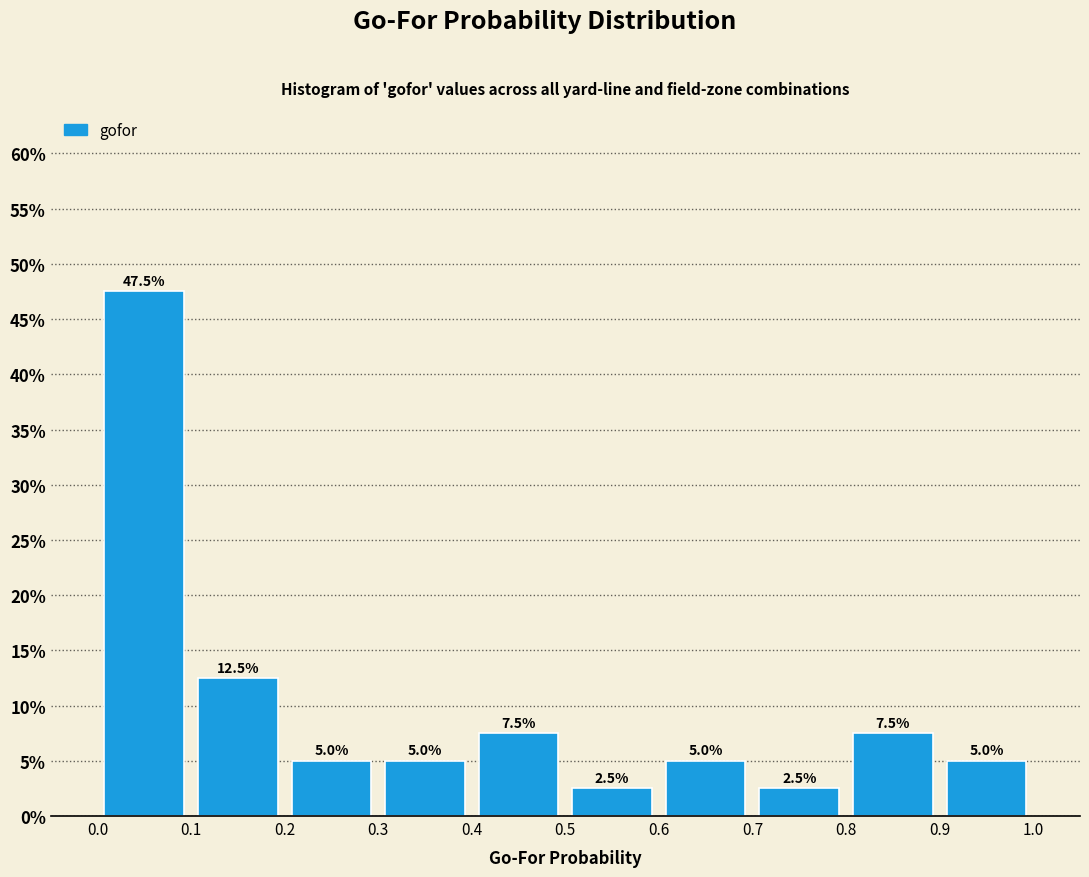

Over which range of the x-axis is the bar tallest?

0.0 to 0.1